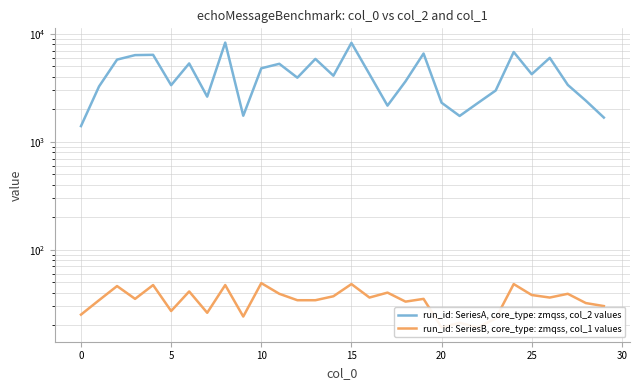

How many distinct data groups are displayed?

2